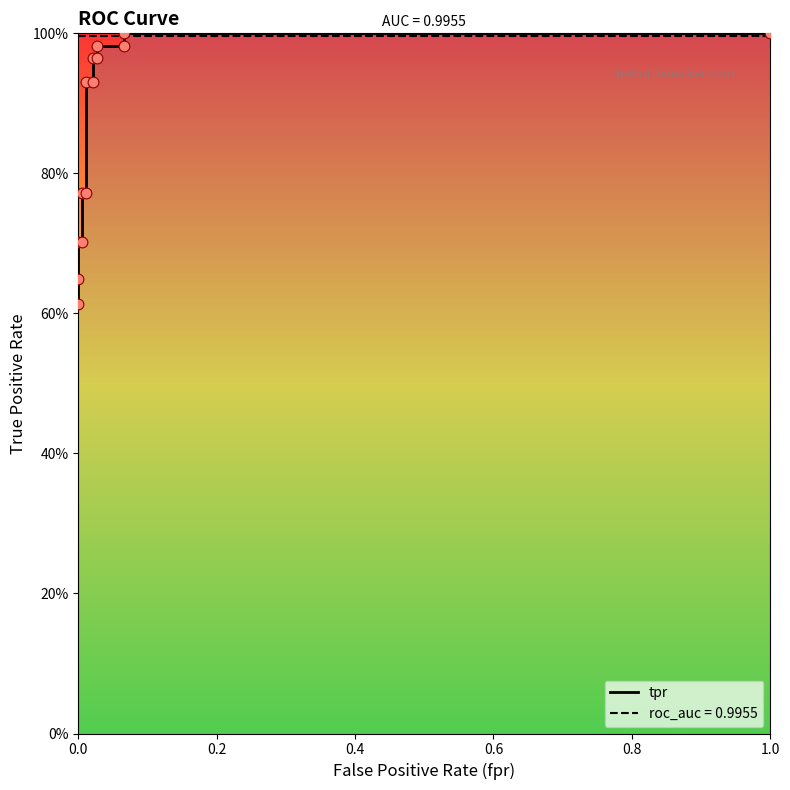

Which series has the largest total across all categories?

roc_auc